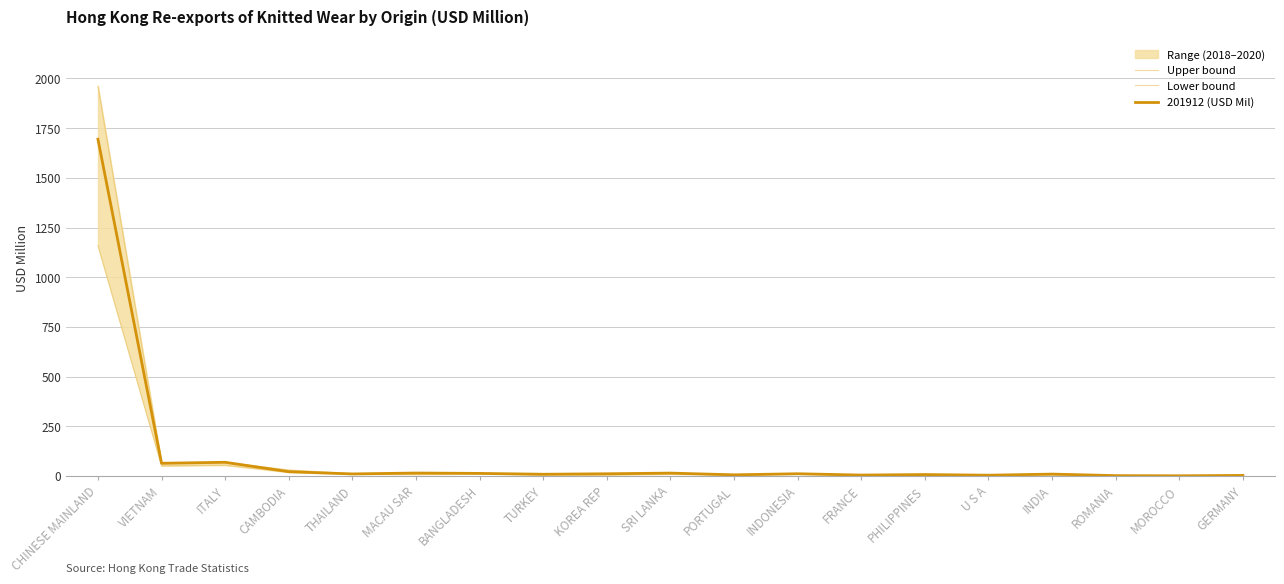

What is the value of the Lower bound point at the 12th from the left?

10.9